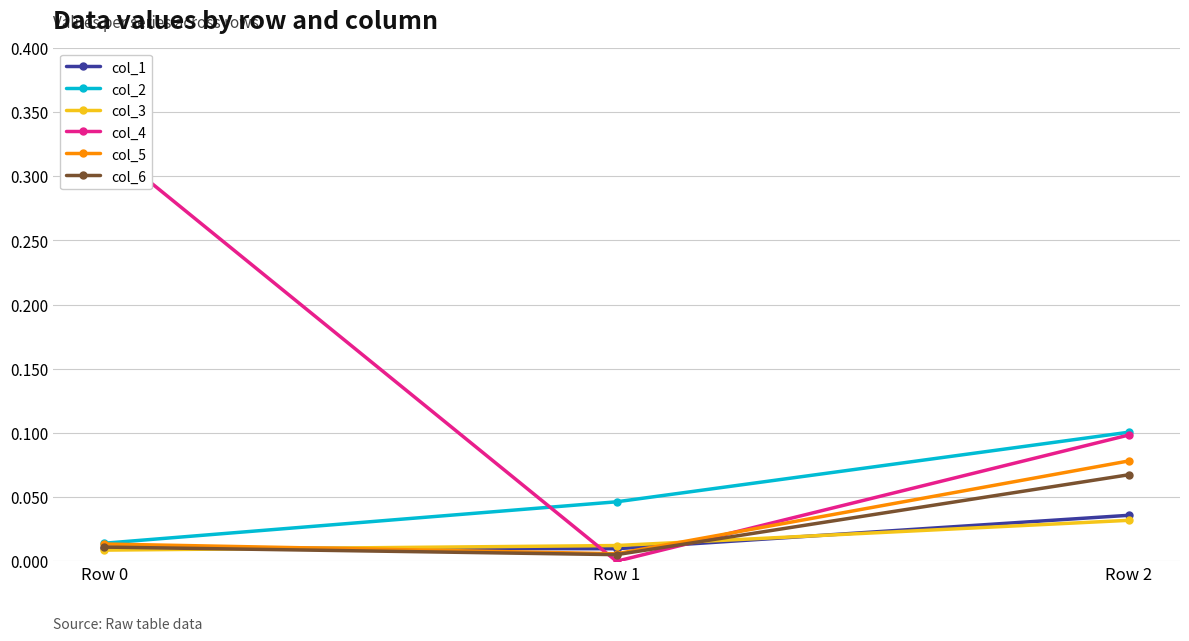

What is the difference between the maximum and minimum values in the col_4 series?

0.3